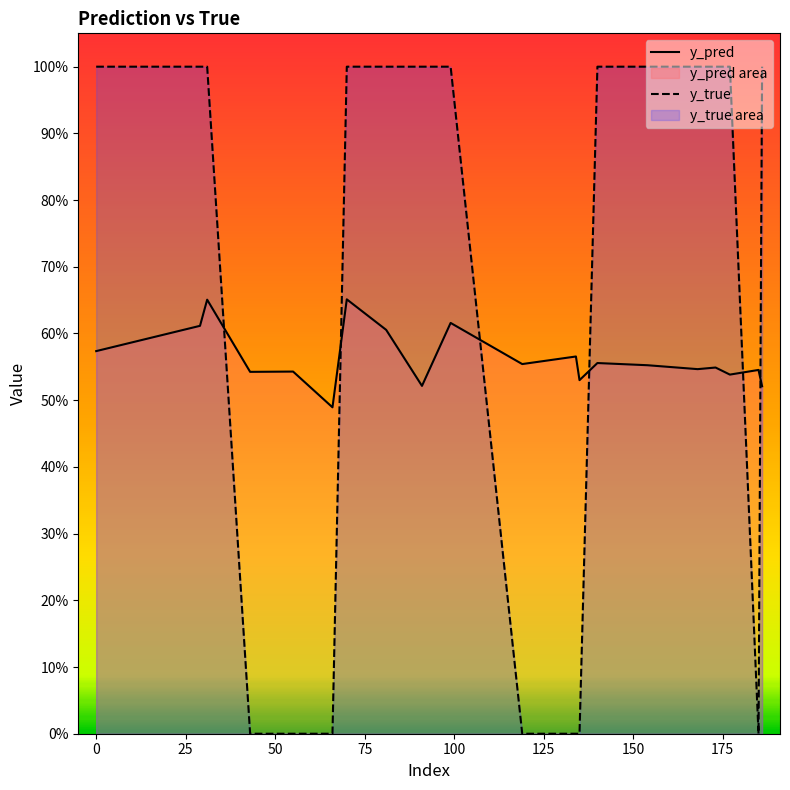

In y_pred, how many points are higher than both neighbors (excluding endpoints)?

8